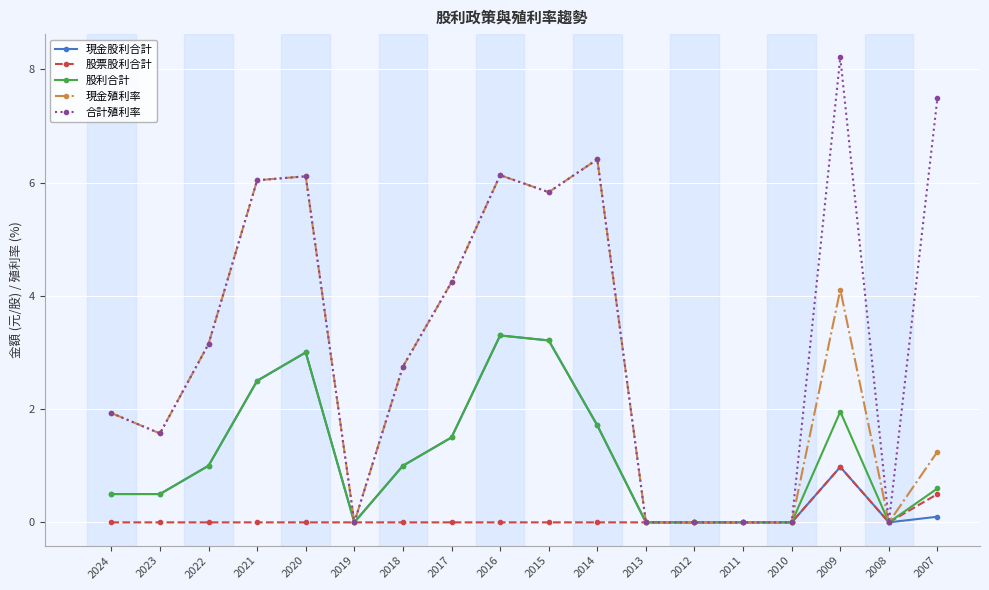

Which series has the widest spread of values?

合計殖利率